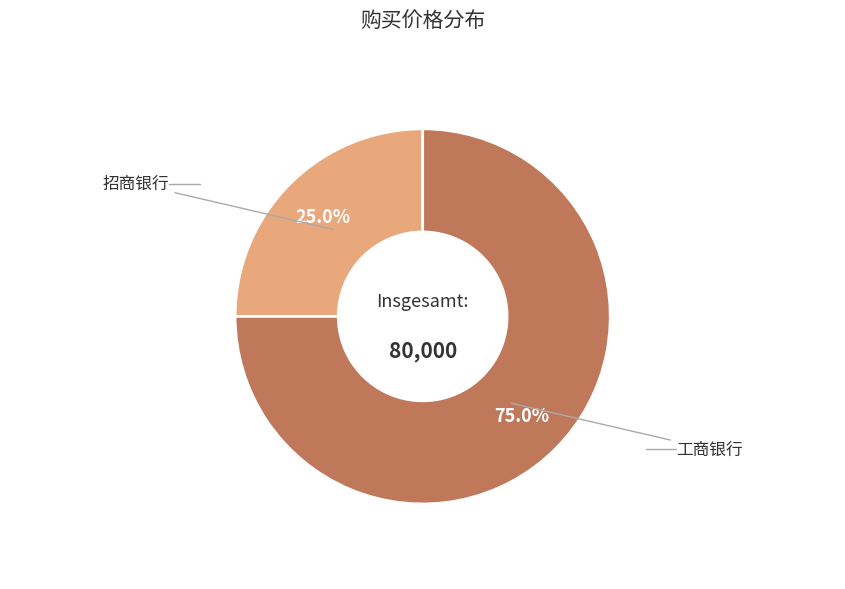

How many segments does this pie chart have?

2